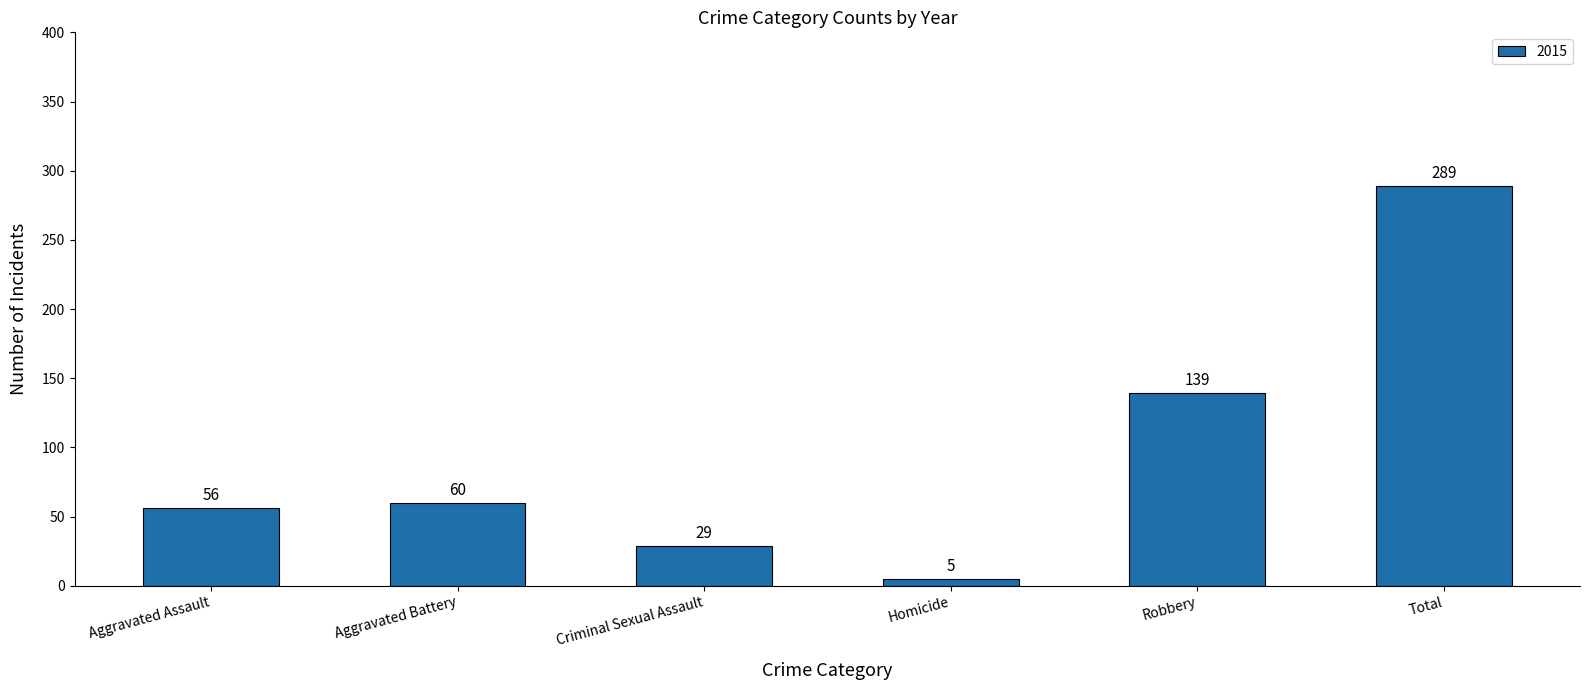

What is the label of the 4th bar from the right?

Criminal Sexual Assault